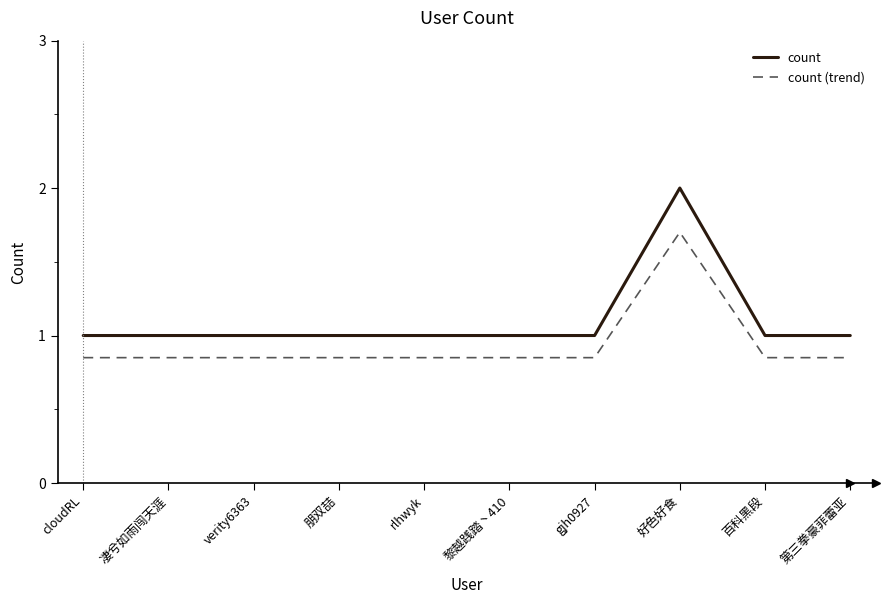

What position from the left is gjh0927?

7